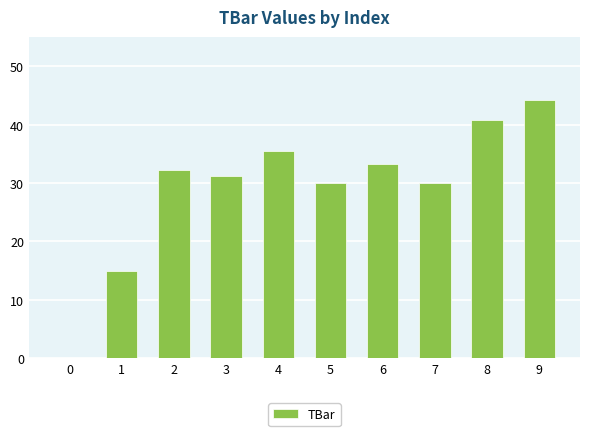

The chart shows a value of -17.2 at 0. True or false?

False